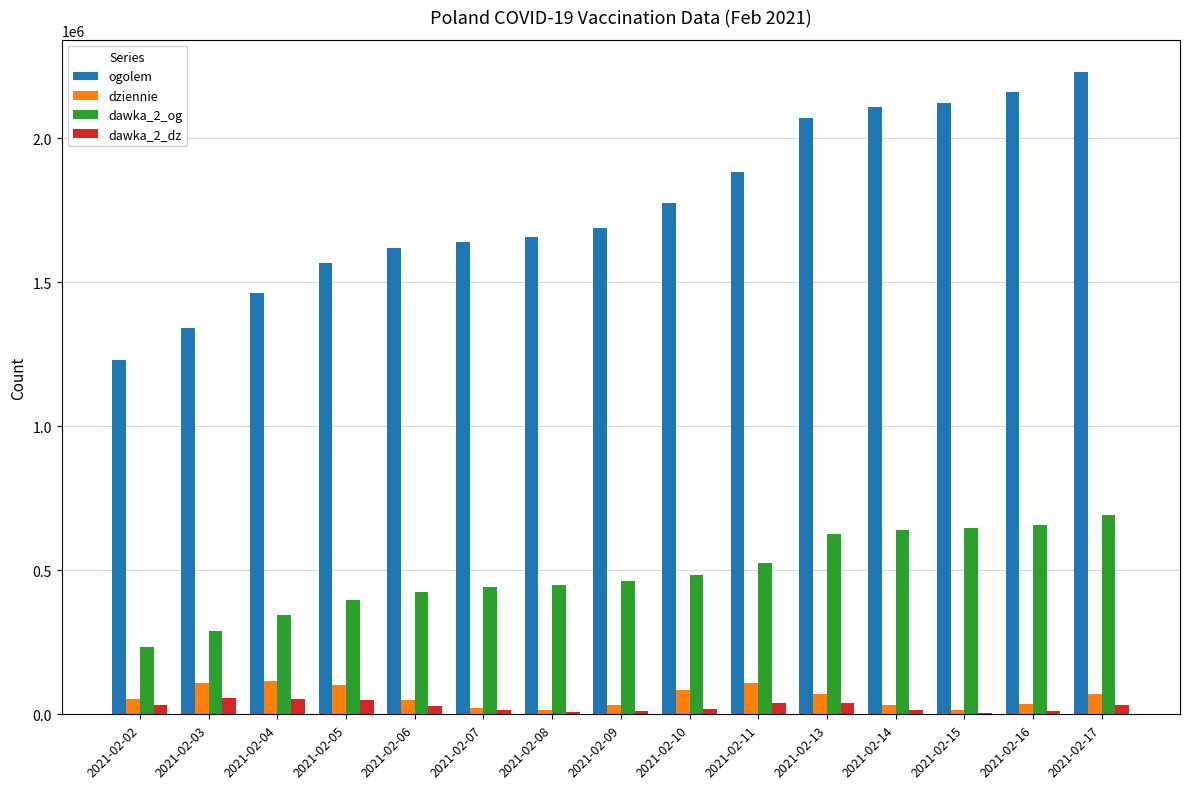

What is the sum of the dawka_2_dz values at 2021-02-13 and 2021-02-02?

72440